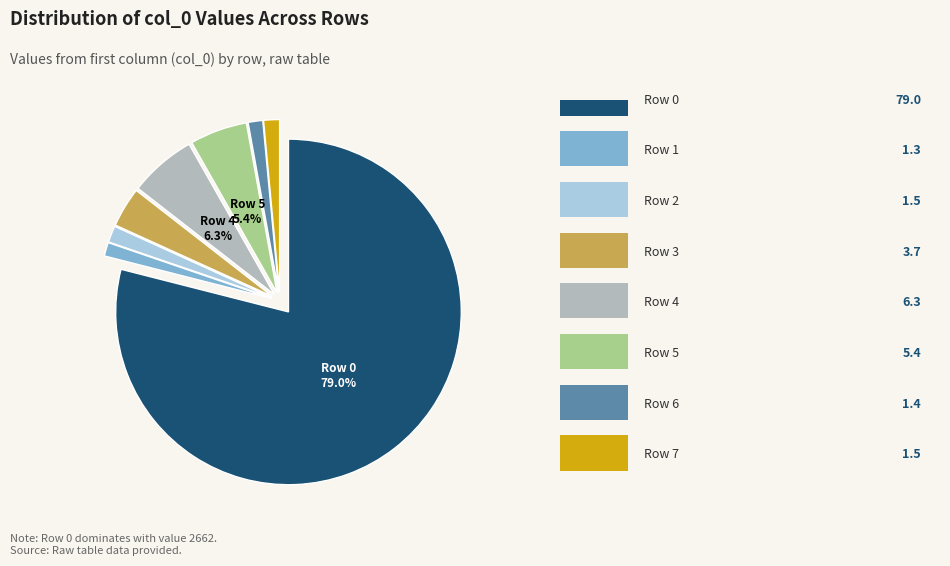

Is there a majority slice in this chart?

Yes